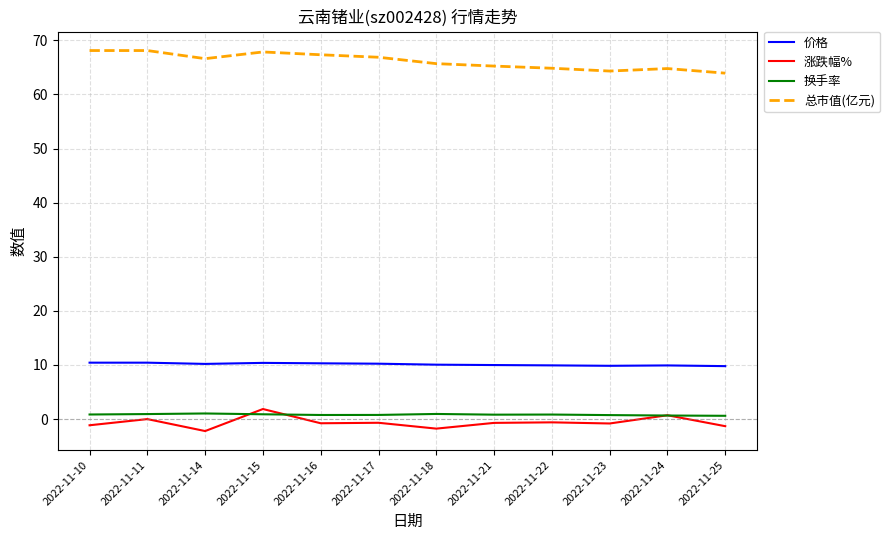

True or false: 价格 and 涨跌幅% intersect in this chart.

False